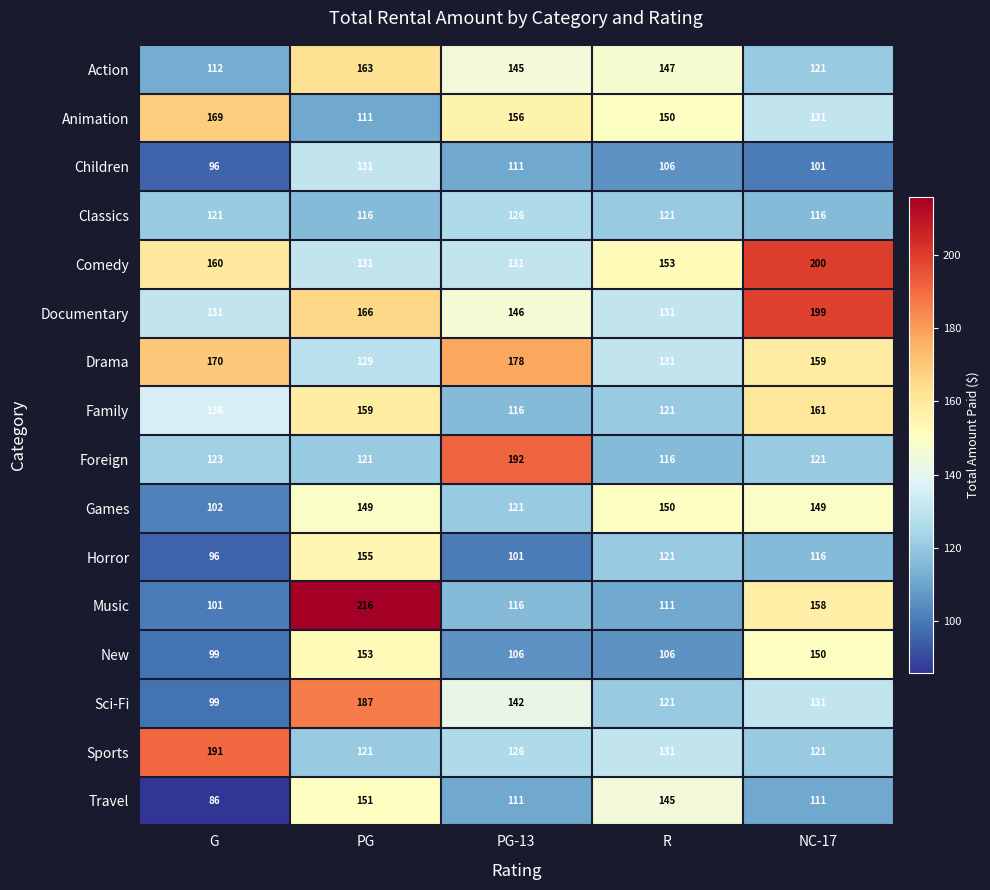

What is the maximum value for Music?

216